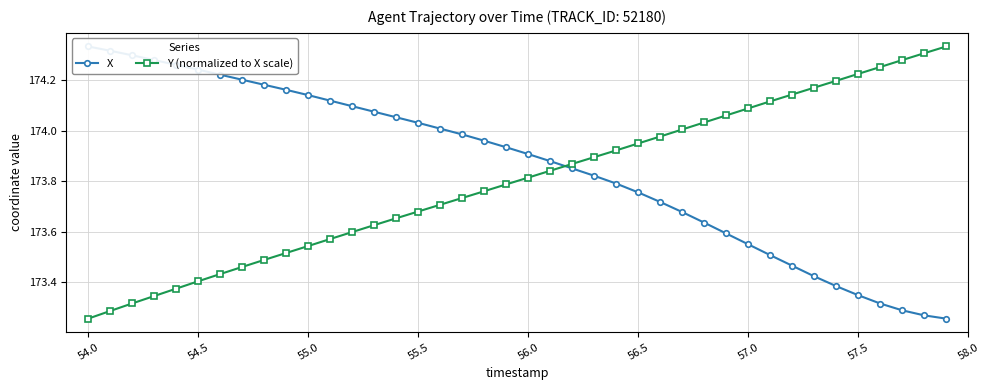

True or false: Y (normalized to X scale) has more than 1 points higher than both neighbors.

False